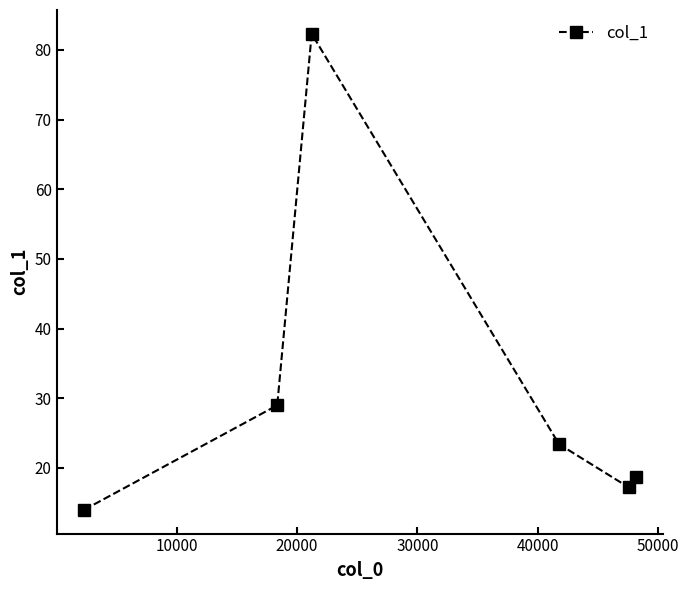

What is the value of the 2nd point from the left?

29.0